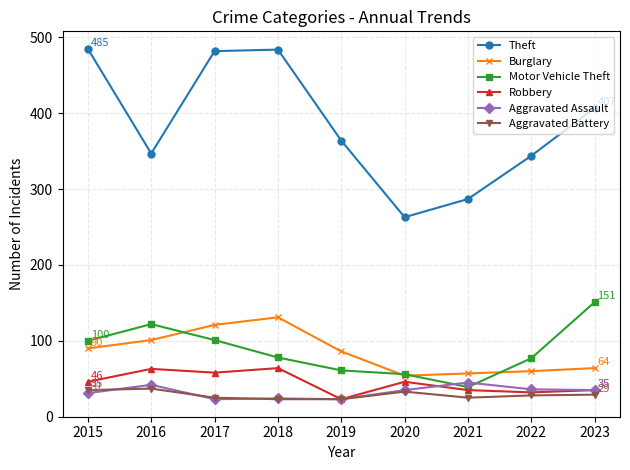

True or false: Burglary and Theft cross at least once.

False